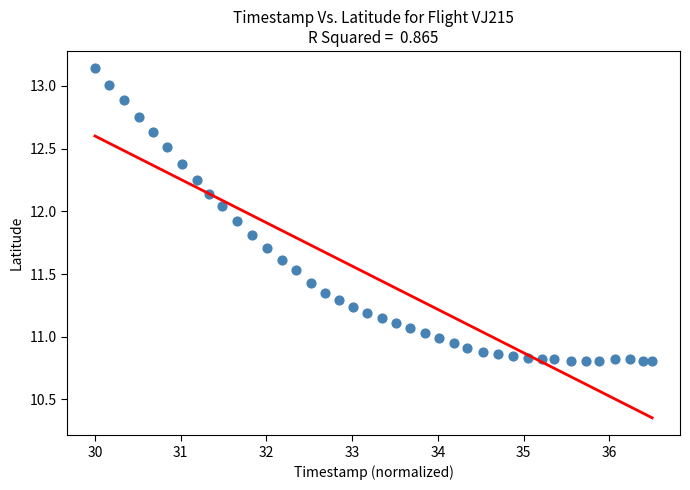

What is the range of X values (max minus min)?

6.5